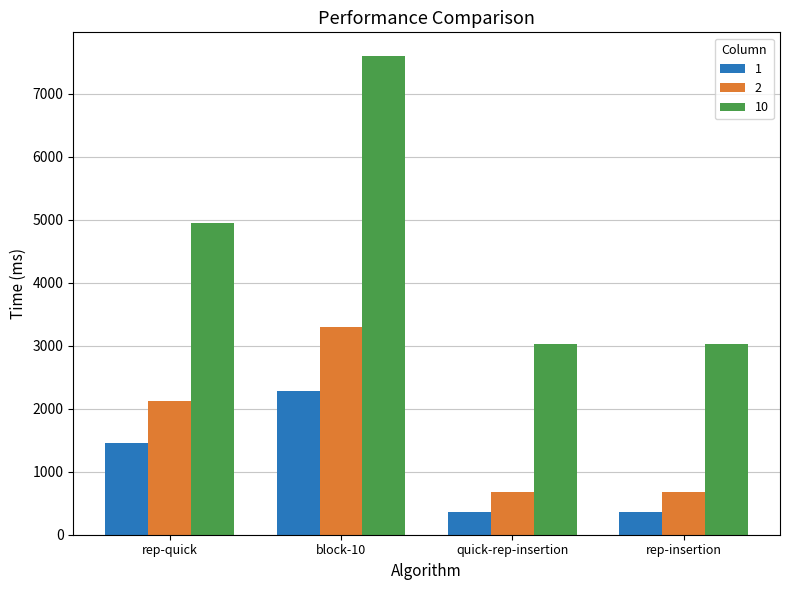

Which category has the highest value across all series?

block-10